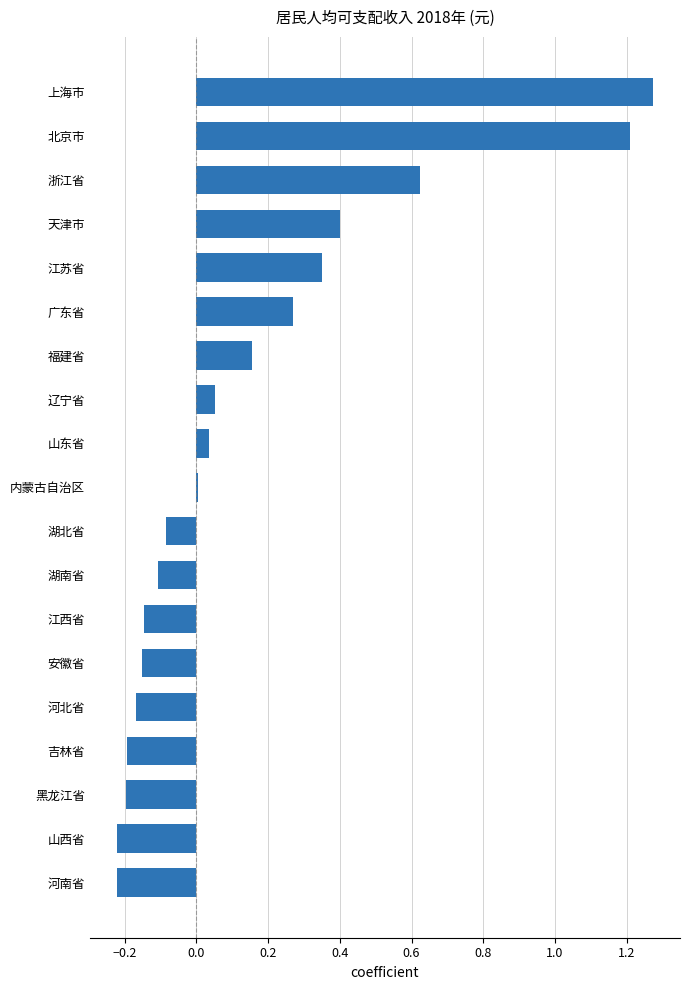

What is the difference between the maximum and second lowest values?

1.5